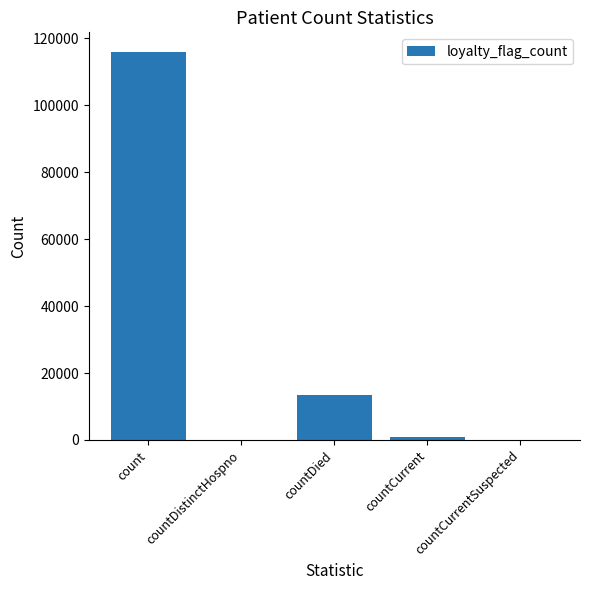

At which category does the chart reach its peak across all series?

count